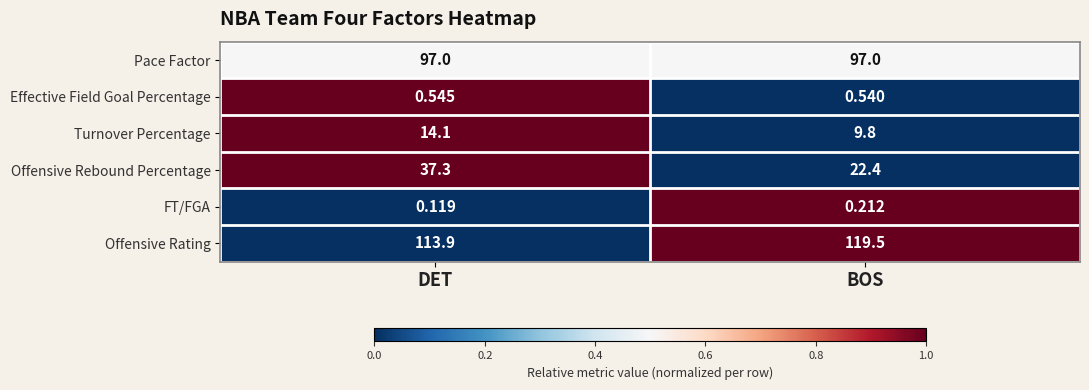

Which series changed the most between DET and BOS?

Offensive Rebound Percentage